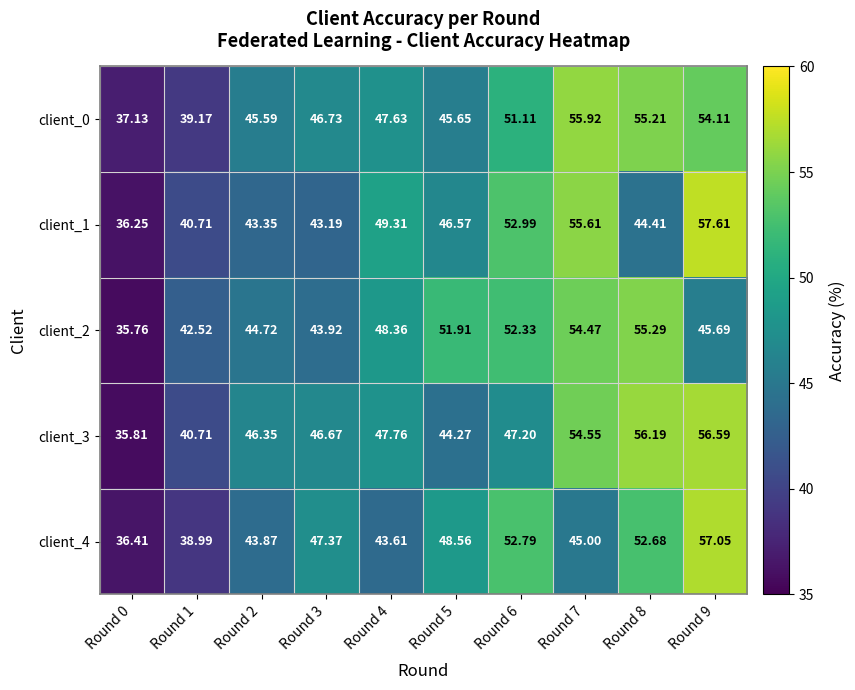

Is the value of client_4 at Round 1 greater than the value of client_1 at Round 5?

No